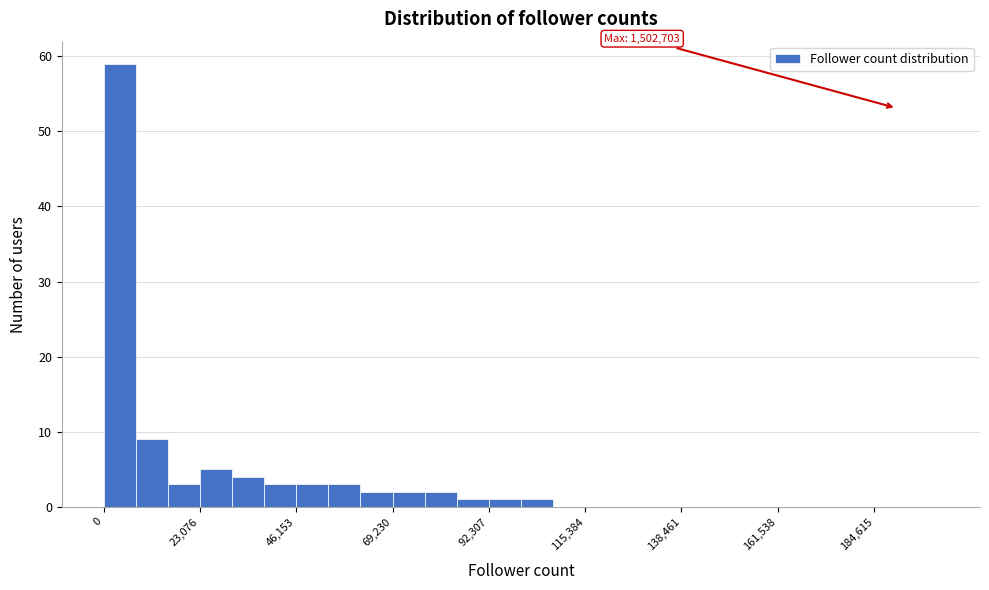

Read against the x-axis, roughly where is the centre of the tallest bar?

5000